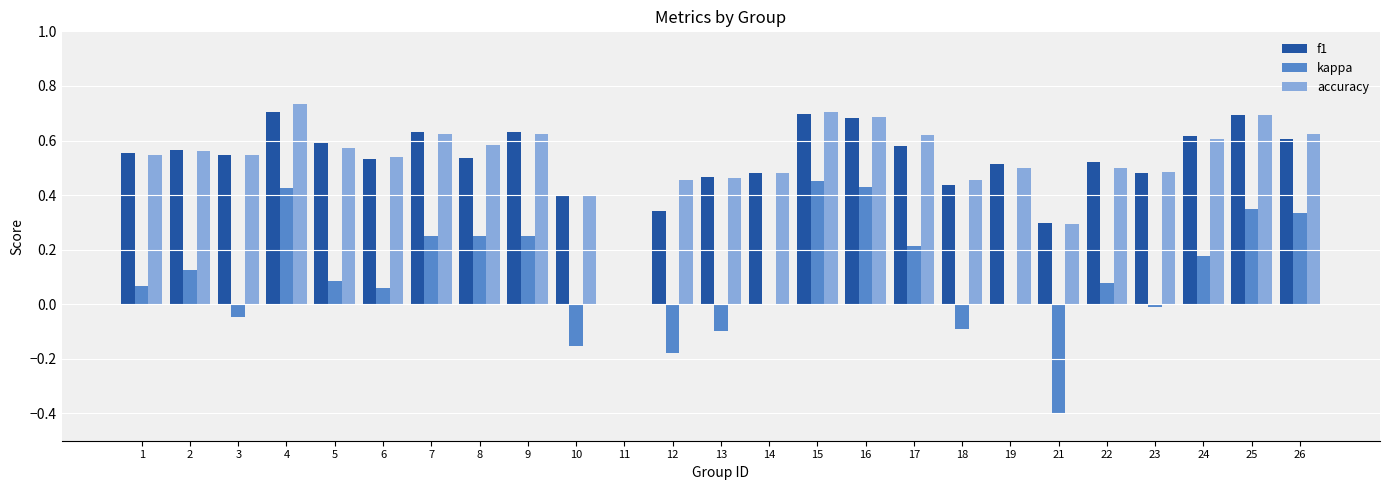

How many distinct data groups are displayed?

3